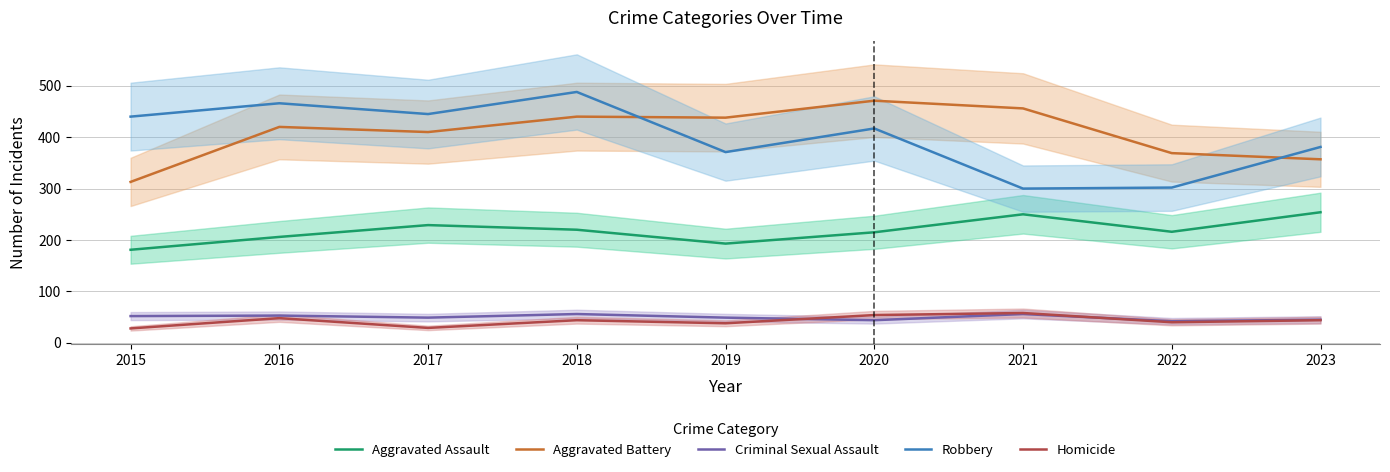

How many lines are shown in the chart?

5